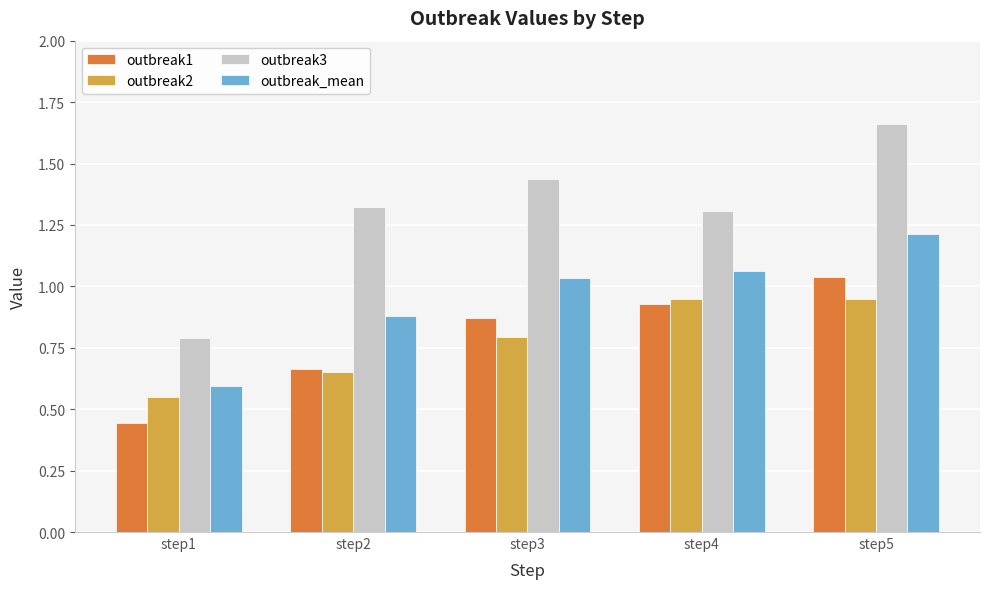

What is the difference between the outbreak_mean values at step5 and step2?

0.3